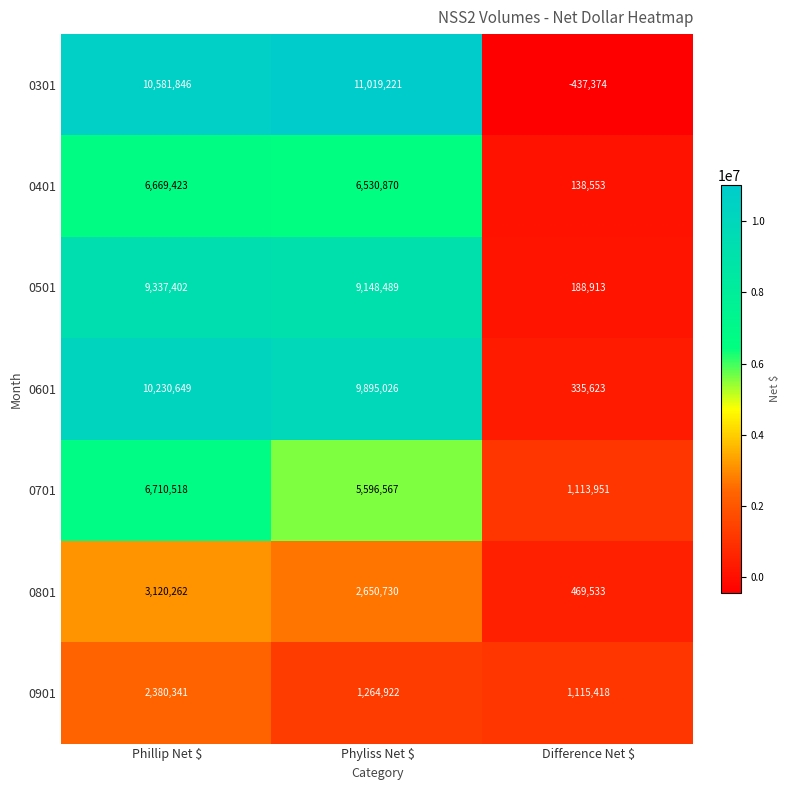

What is the total value across all series at Difference Net $?

2924617